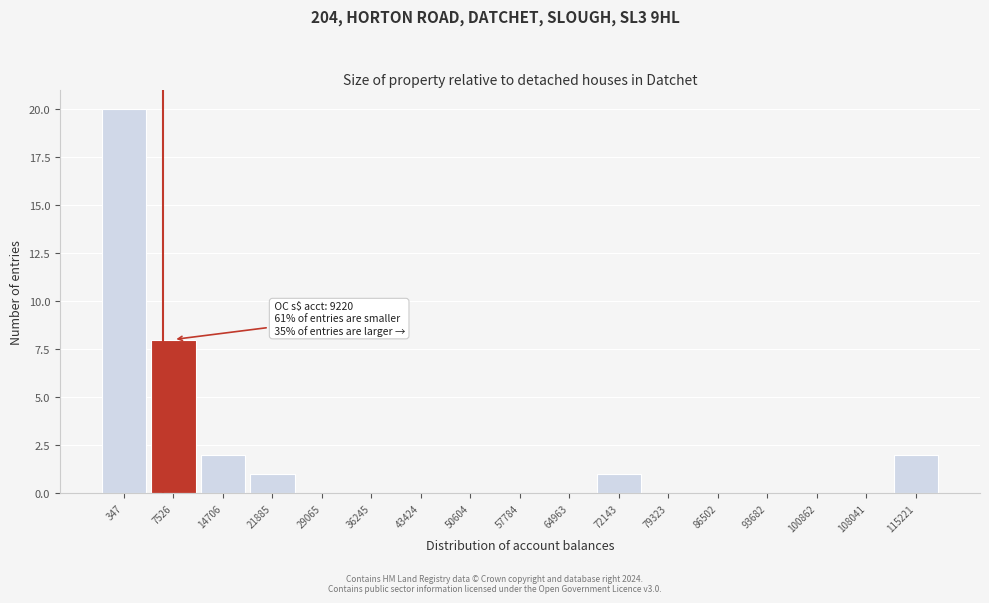

Reading left to right, what are all the values shown in this chart?

347=20	7526=8	14706=2	21885=1	29065=0	36245=0	43424=0	50604=0	57784=0	64963=0	72143=1	79323=0	86502=0	93682=0	100862=0	108041=0	115221=2